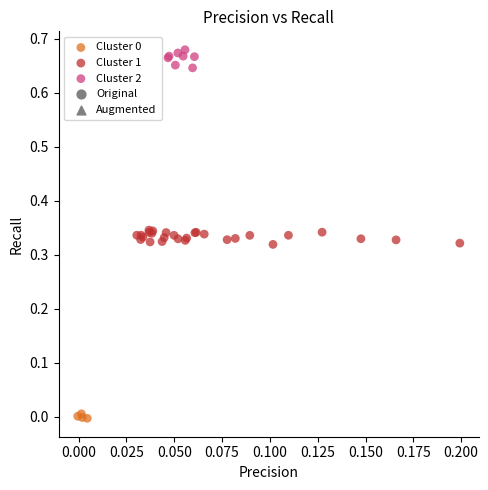

Which series reaches the maximum Y coordinate?

Cluster 2